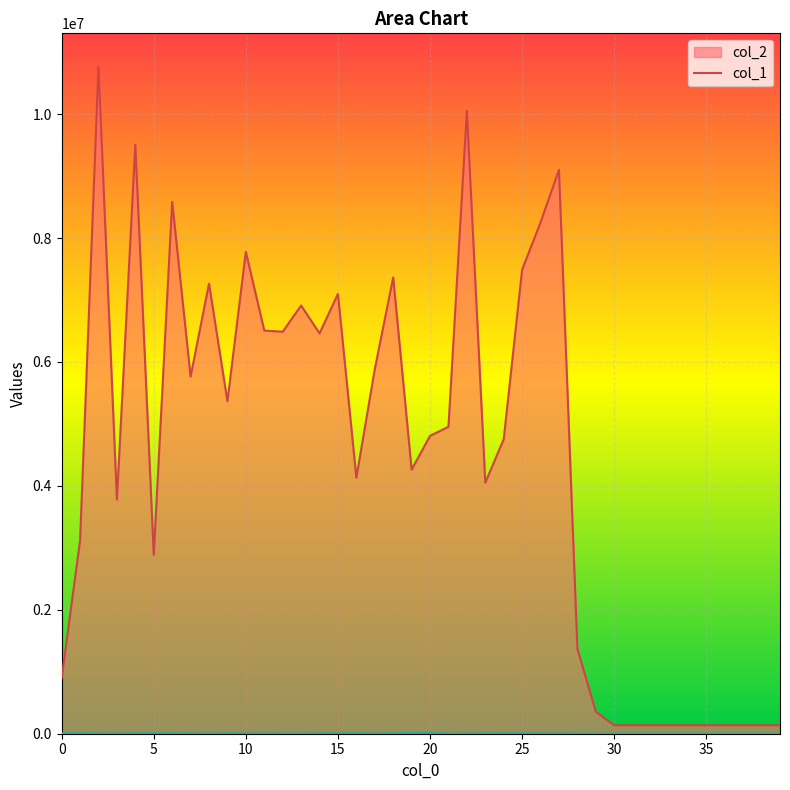

True or false: col_1 and col_2 cross at least once.

False